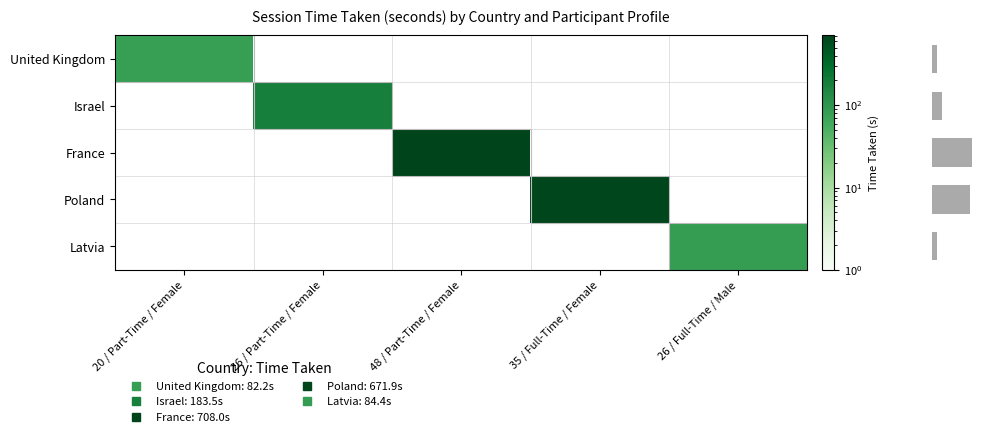

At which category does the chart reach its minimum across all series?

20 / Part-Time / Female